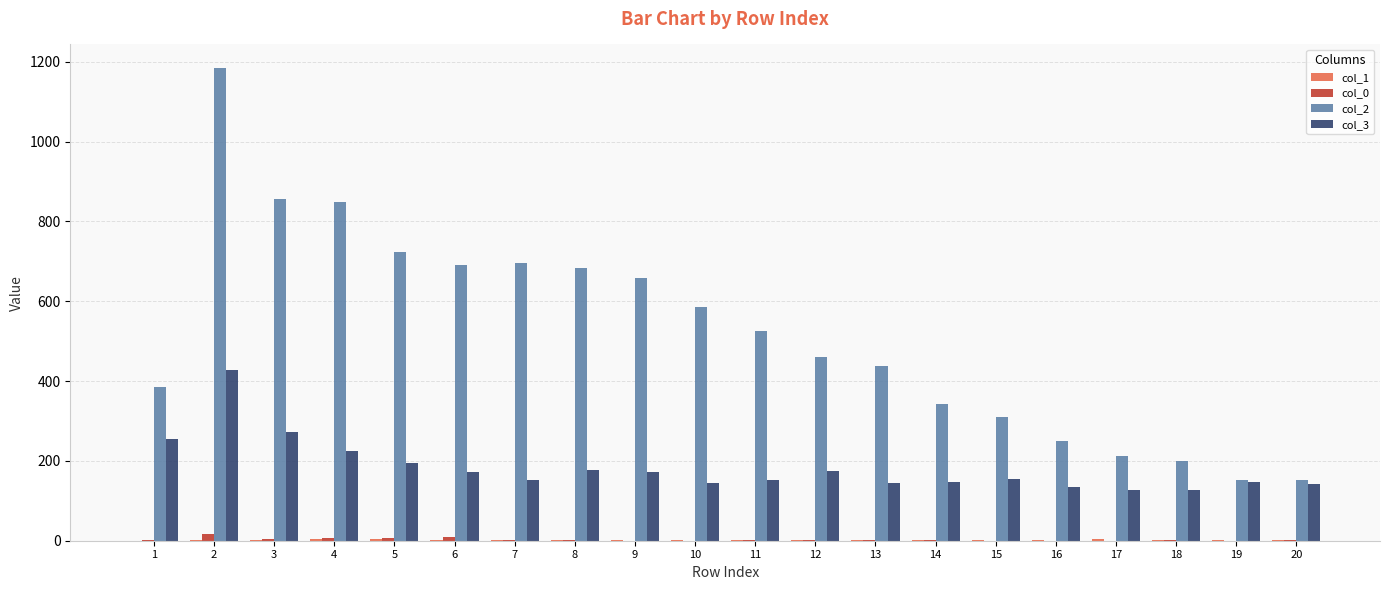

The value of col_2 at 16 is 249. True or false?

True